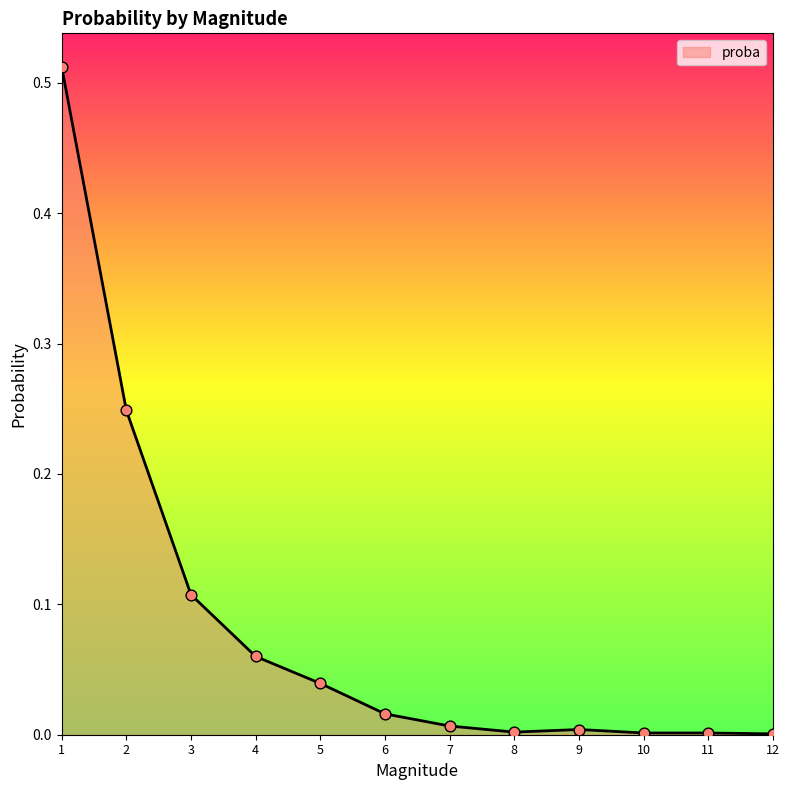

Which has a higher value, 11 or 5?

5